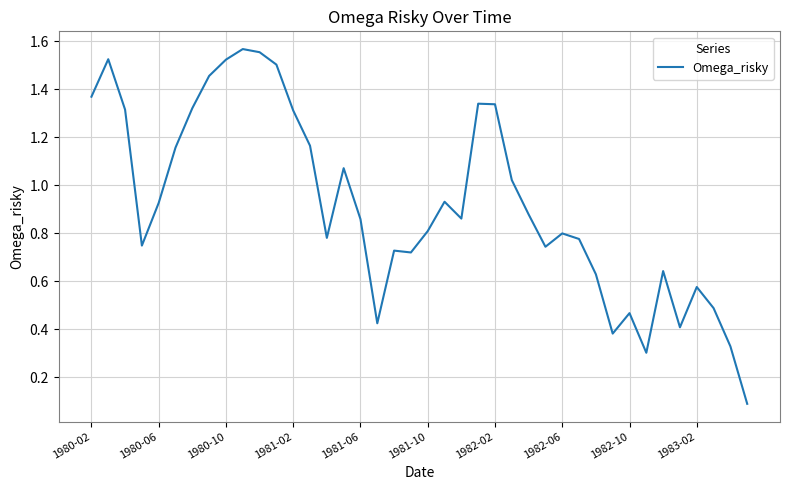

Count the number of categories in the chart.

40